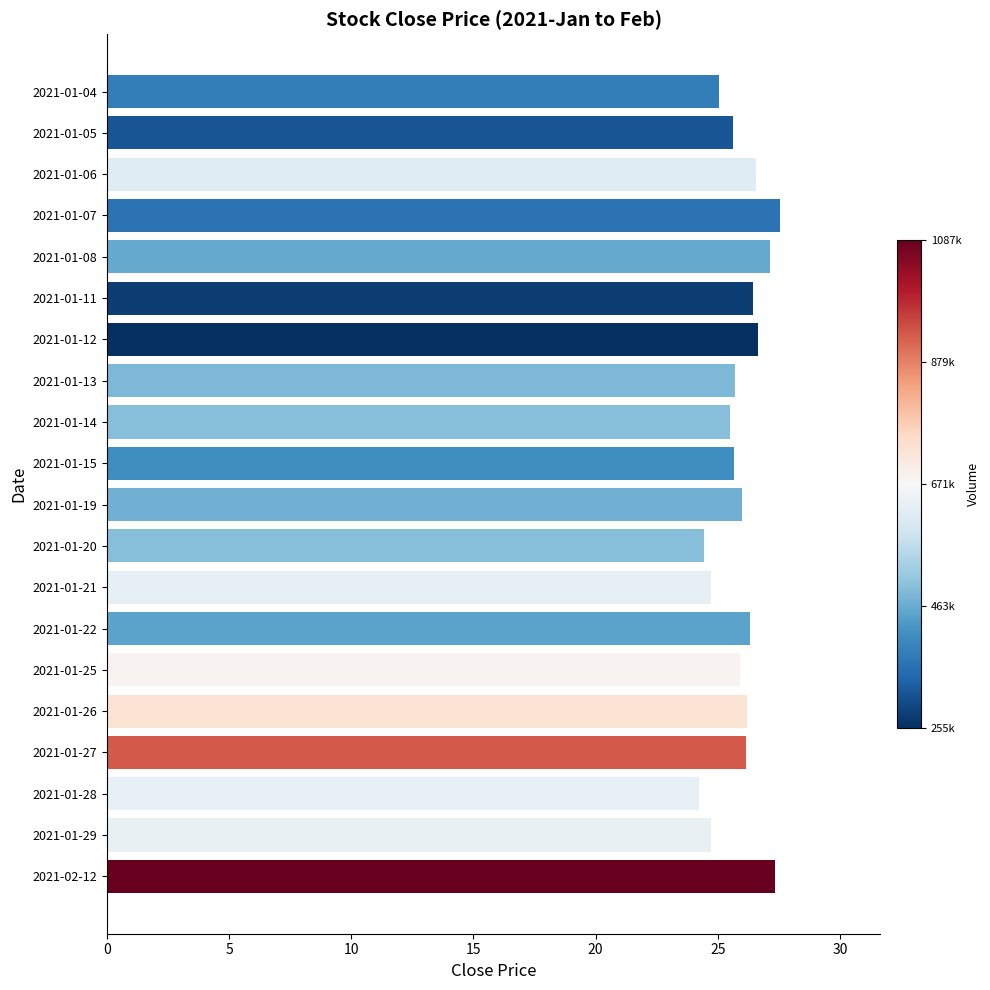

What is the difference between the maximum and minimum values?

3.3